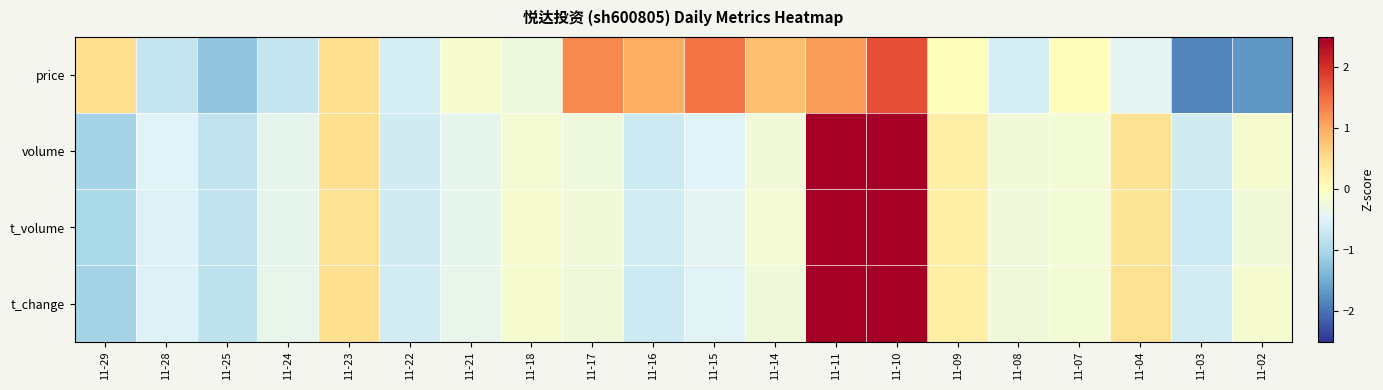

Reading right to left, what are all the values shown in this chart?

price: 11-02=-1.7	11-03=-1.9	11-04=-0.4	11-07=0.0	11-08=-0.6	11-09=0.0	11-10=1.7	11-11=1.1	11-14=0.8	11-15=1.4	11-16=1.0	11-17=1.3	11-18=-0.3	11-21=-0.1	11-22=-0.6	11-23=0.5	11-24=-0.8	11-25=-1.2	11-28=-0.8	11-29=0.5
volume: 11-02=-0.2	11-03=-0.6	11-04=0.5	11-07=-0.2	11-08=-0.2	11-09=0.3	11-10=2.6	11-11=3.0	11-14=-0.2	11-15=-0.5	11-16=-0.7	11-17=-0.3	11-18=-0.2	11-21=-0.4	11-22=-0.6	11-23=0.5	11-24=-0.4	11-25=-0.8	11-28=-0.5	11-29=-1.0
t_volume: 11-02=-0.2	11-03=-0.7	11-04=0.4	11-07=-0.2	11-08=-0.2	11-09=0.3	11-10=2.6	11-11=3.0	11-14=-0.2	11-15=-0.4	11-16=-0.6	11-17=-0.2	11-18=-0.1	11-21=-0.4	11-22=-0.6	11-23=0.5	11-24=-0.4	11-25=-0.8	11-28=-0.5	11-29=-1.0
t_change: 11-02=-0.2	11-03=-0.6	11-04=0.5	11-07=-0.2	11-08=-0.2	11-09=0.3	11-10=2.6	11-11=3.0	11-14=-0.2	11-15=-0.5	11-16=-0.7	11-17=-0.2	11-18=-0.2	11-21=-0.4	11-22=-0.6	11-23=0.5	11-24=-0.4	11-25=-0.8	11-28=-0.5	11-29=-1.0